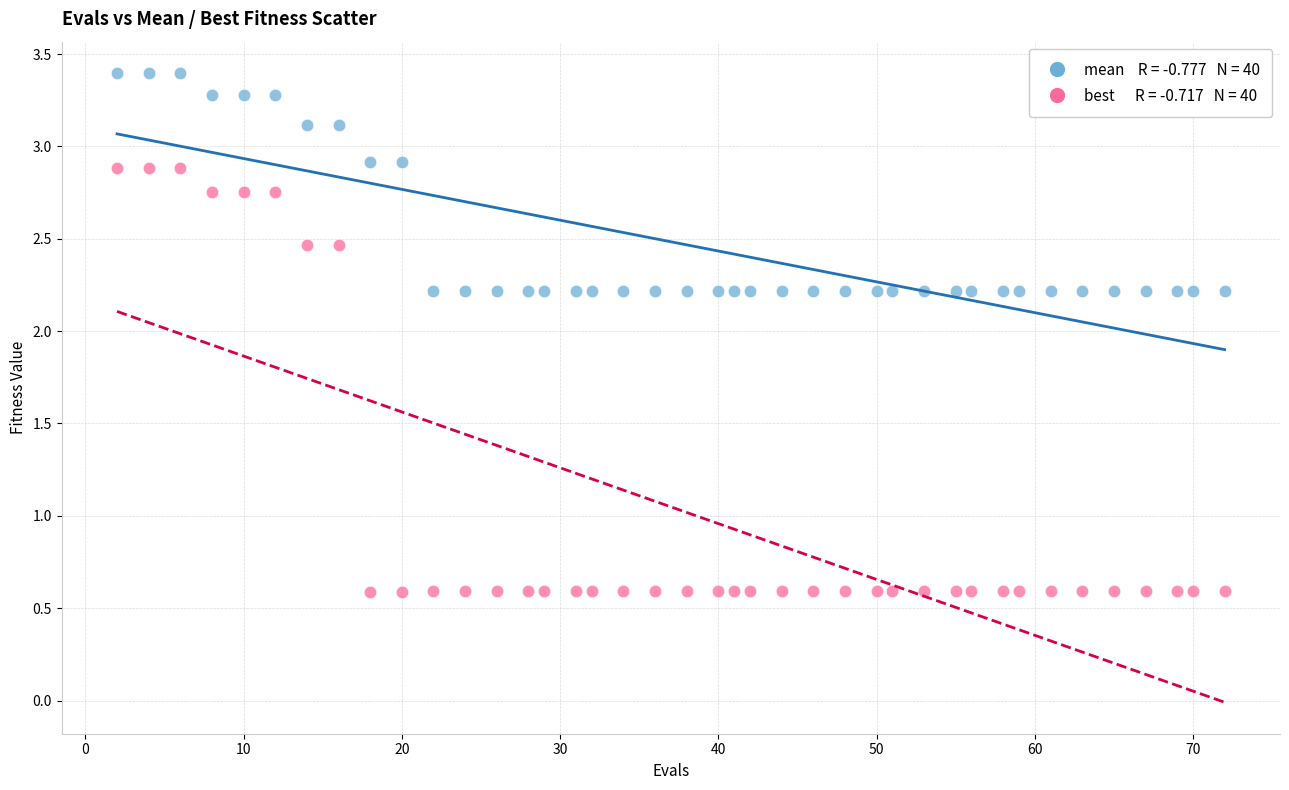

Across all data points, what is the range of X values (max minus min)?

70.0